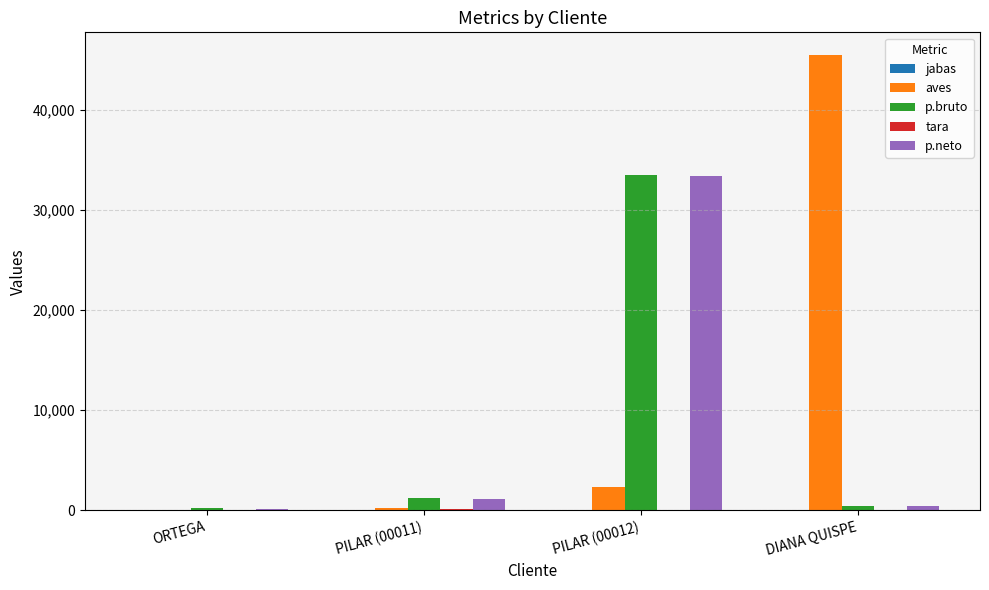

True or false: p.neto has a value of 33400.0 at PILAR (00012).

True